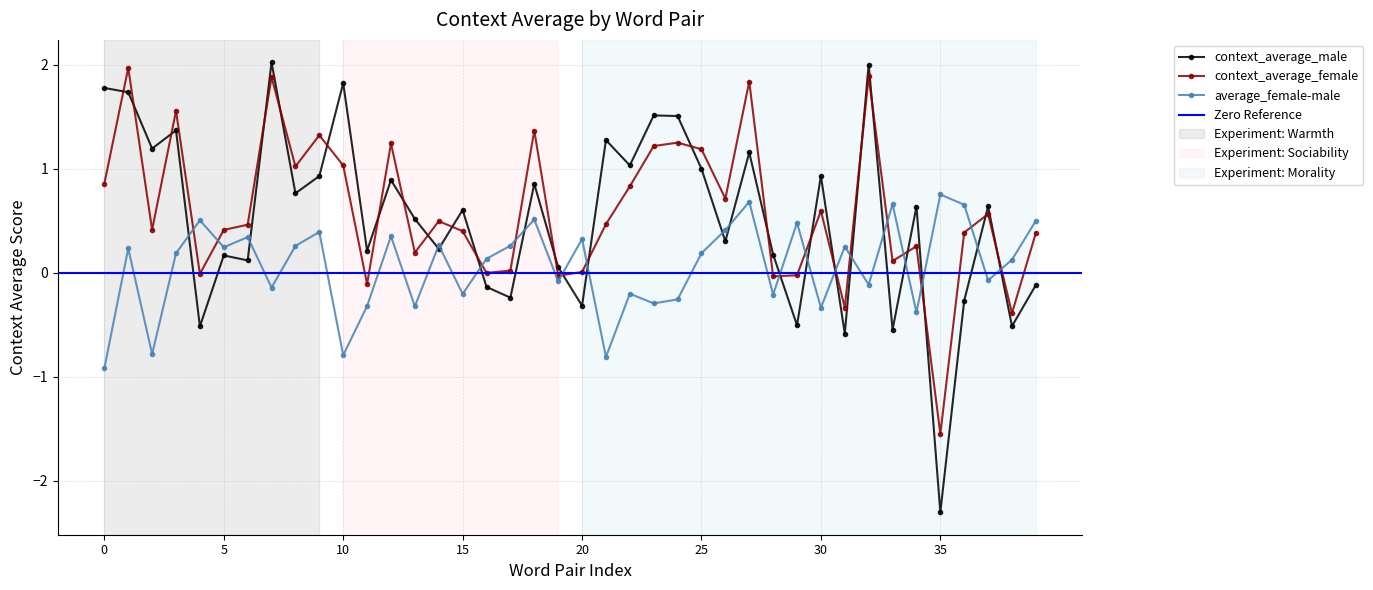

Reading left to right, transcribe all the data shown in this chart.

context_average_male: 1.8	1.7	1.2	1.4	-0.5	0.2	0.1	2.0	0.8	0.9	1.8	0.2	0.9	0.5	0.2	0.6	-0.1	-0.2	0.9	0.1	-0.3	1.3	1.0	1.5	1.5	1.0	0.3	1.2	0.2	-0.5	0.9	-0.6	2.0	-0.5	0.6	-2.3	-0.3	0.6	-0.5	-0.1
context_average_female: 0.9	2.0	0.4	1.6	-0.0	0.4	0.5	1.9	1.0	1.3	1.0	-0.1	1.2	0.2	0.5	0.4	-0.0	0.0	1.4	-0.0	0.0	0.5	0.8	1.2	1.3	1.2	0.7	1.8	-0.0	-0.0	0.6	-0.3	1.9	0.1	0.3	-1.6	0.4	0.6	-0.4	0.4
average_female-male: -0.9	0.2	-0.8	0.2	0.5	0.2	0.3	-0.1	0.3	0.4	-0.8	-0.3	0.4	-0.3	0.3	-0.2	0.1	0.3	0.5	-0.1	0.3	-0.8	-0.2	-0.3	-0.3	0.2	0.4	0.7	-0.2	0.5	-0.3	0.3	-0.1	0.7	-0.4	0.8	0.7	-0.1	0.1	0.5